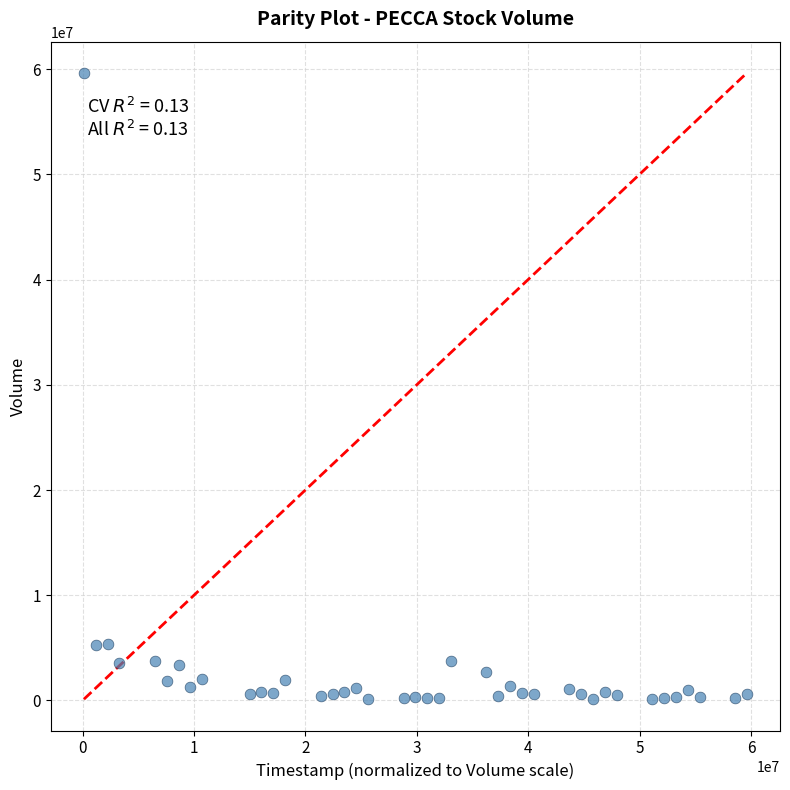

What is the range of Y values (max minus min)?

59510300